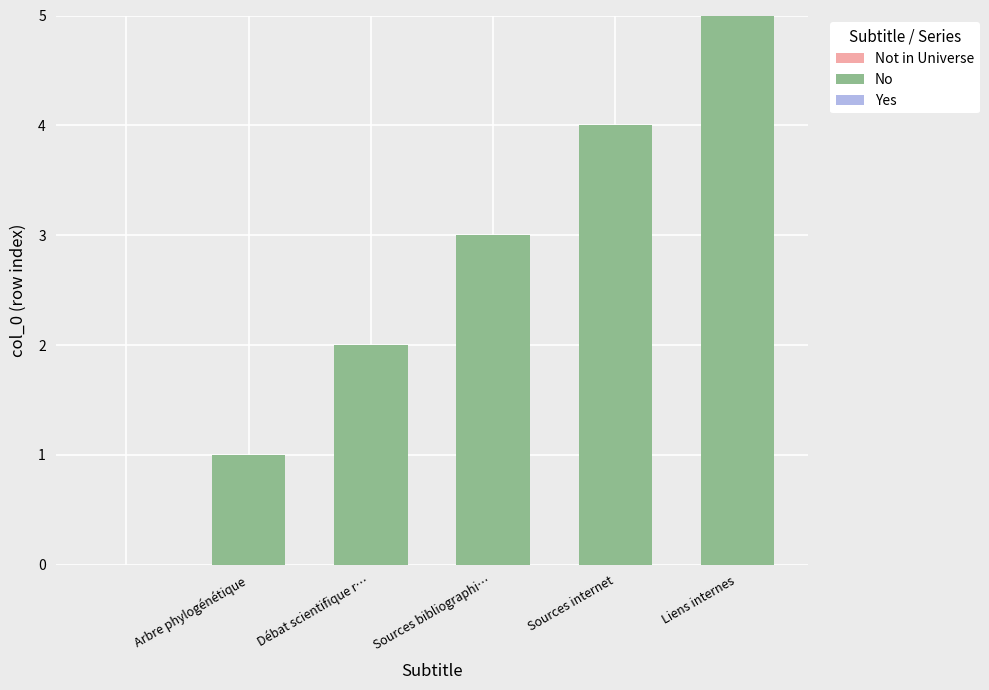

What is the greatest value displayed?

5